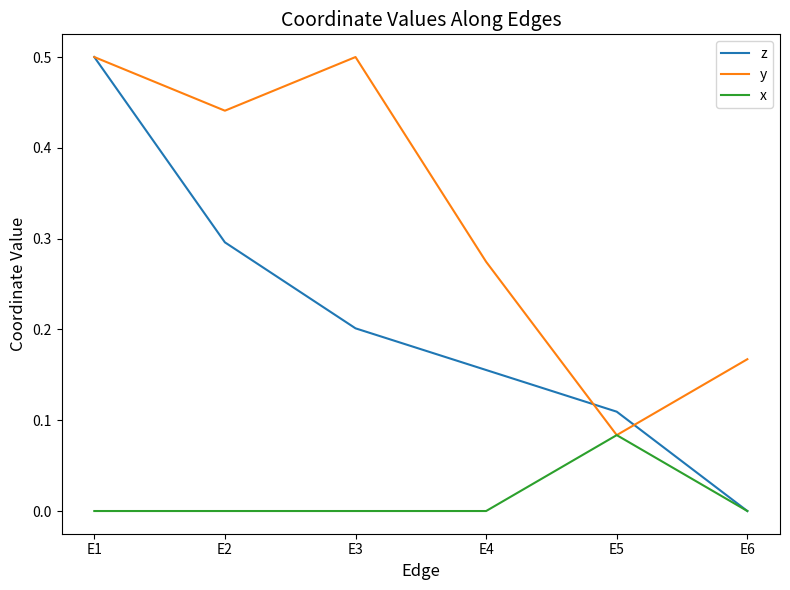

True or false: y has a value of 0.7 at E2.

False